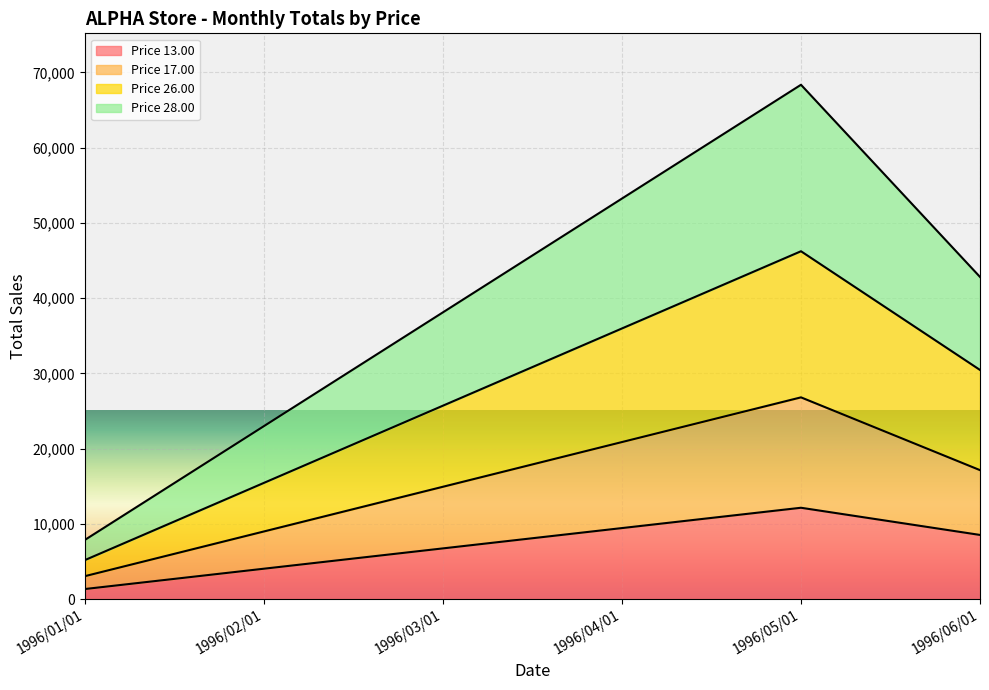

How many lines are shown in the chart?

4